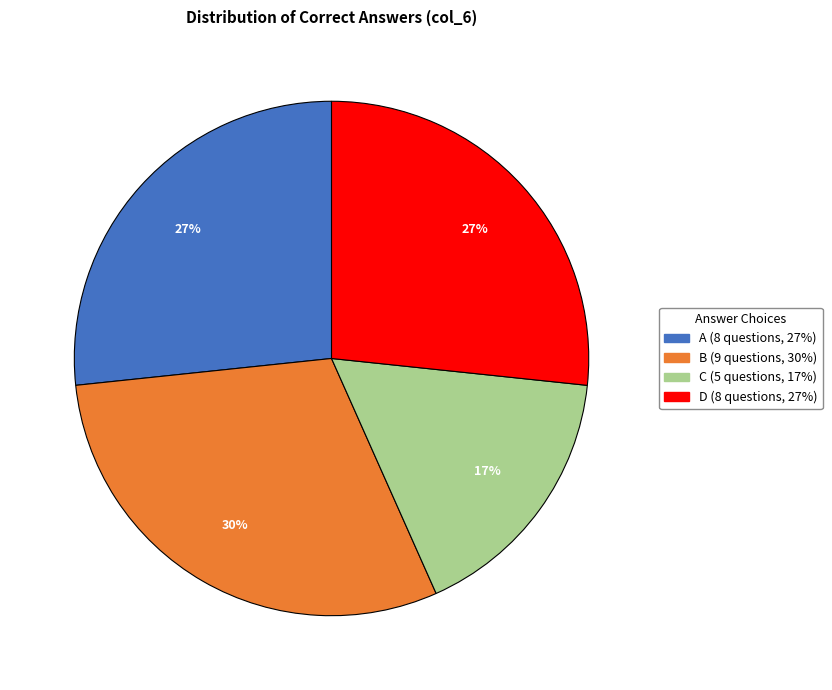

How many slices are in this pie chart?

4